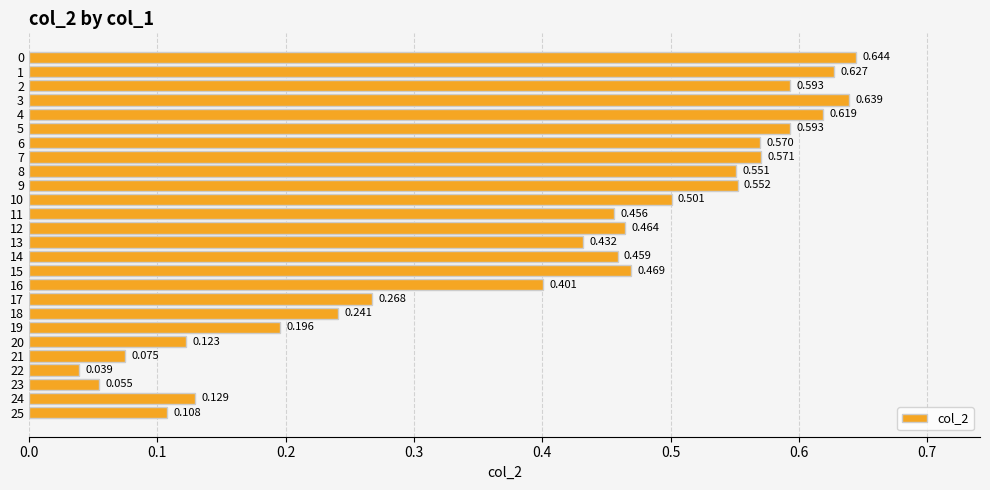

True or false: the data shows 0.1 at 20.

True